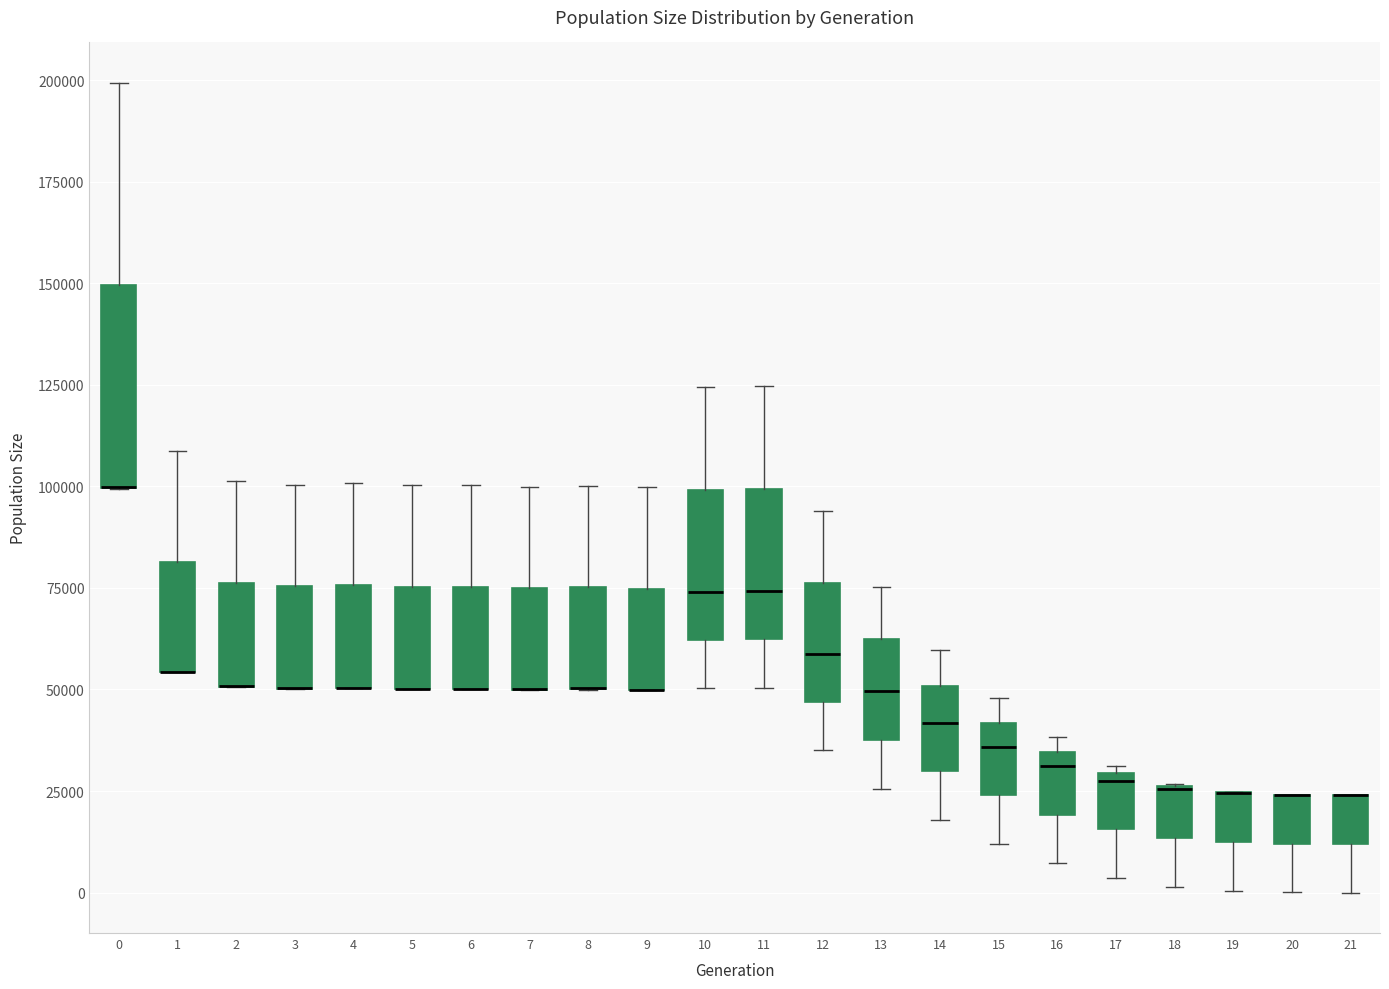

Where is the lower edge of the box at x = 18 on the y-axis? The values are not printed on the chart, so give them approximately, as read against the axis.

15000